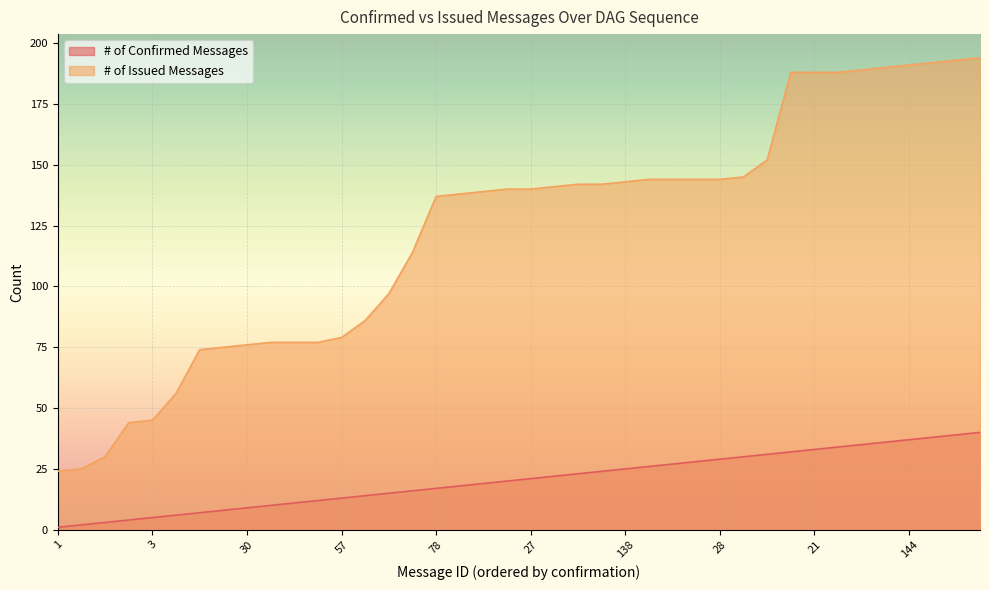

Which series changed the most between 50 and 142?

# of Issued Messages